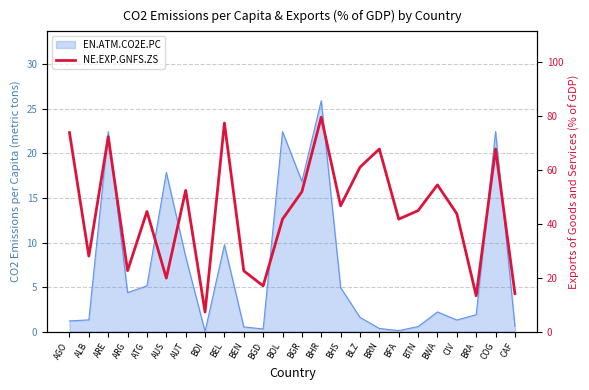

The value at BRA is 7.1. True or false?

False